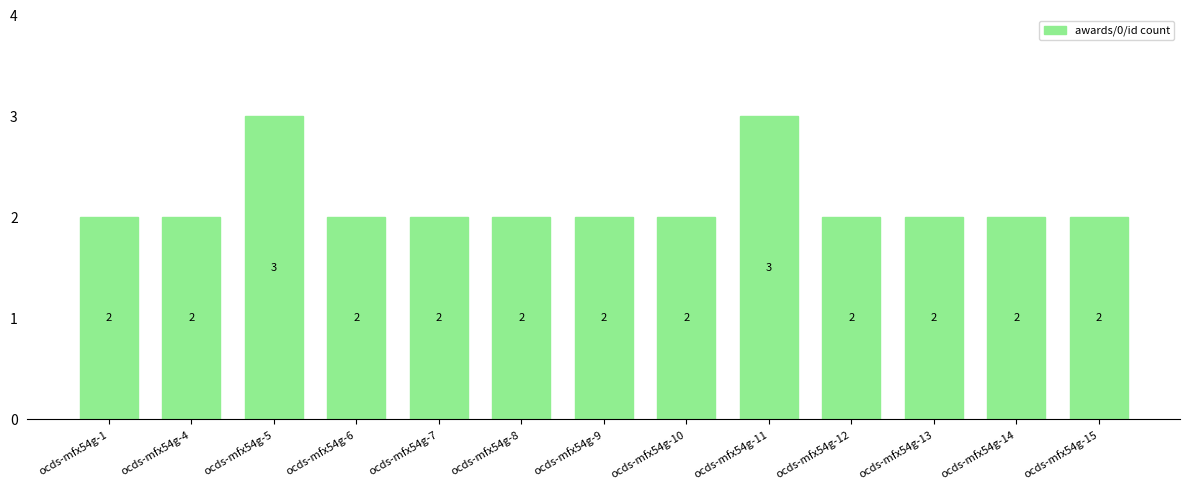

Approximately how many times larger is the value at ocds-mfx54g-15 compared to ocds-mfx54g-14?

1.0